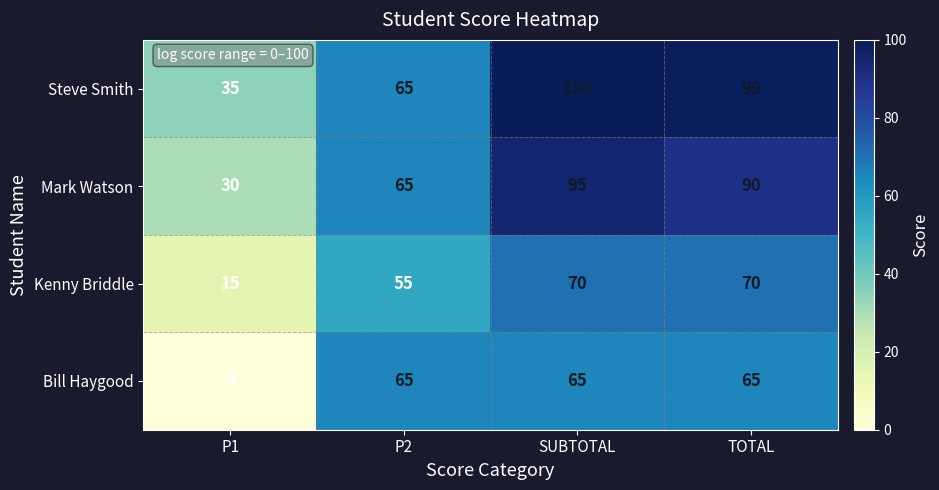

Which category has the lowest value in the Mark Watson series?

P1